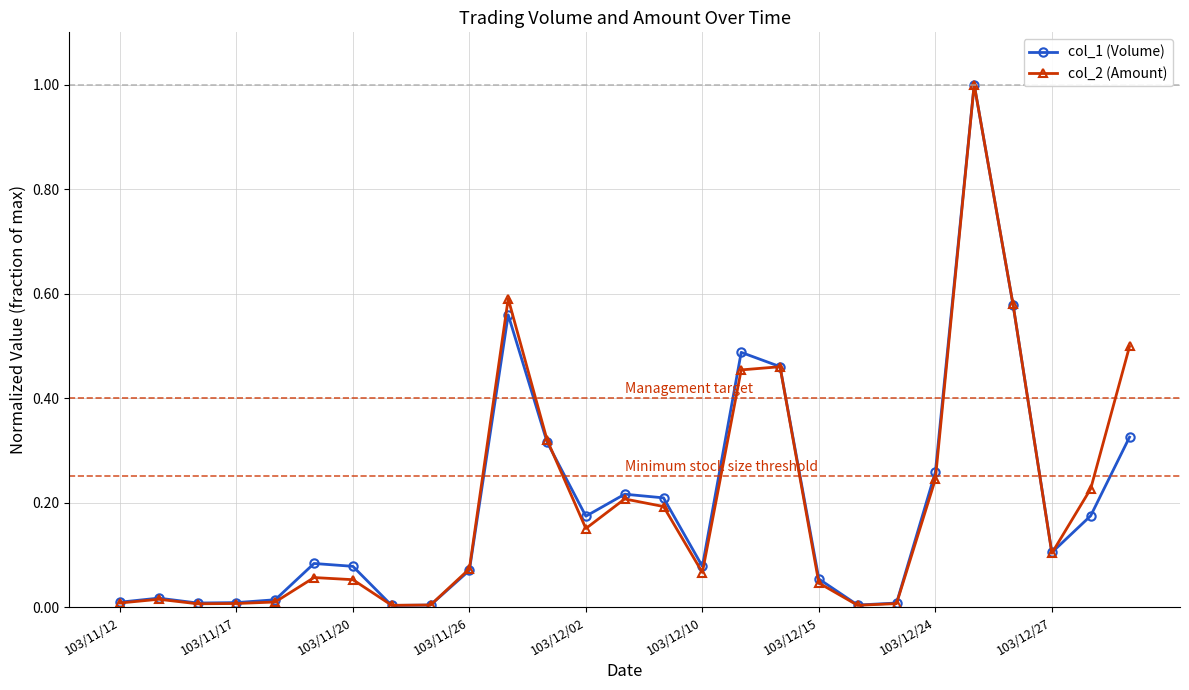

What is the greatest value displayed?

1.0